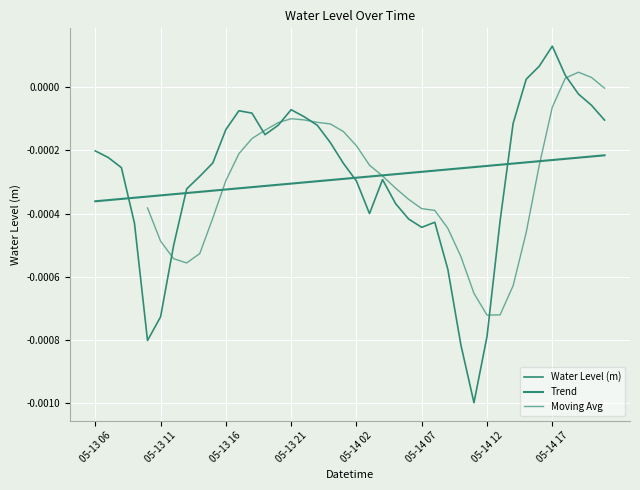

Between 05-13 10 and 05-13 14, which is larger?

05-13 14